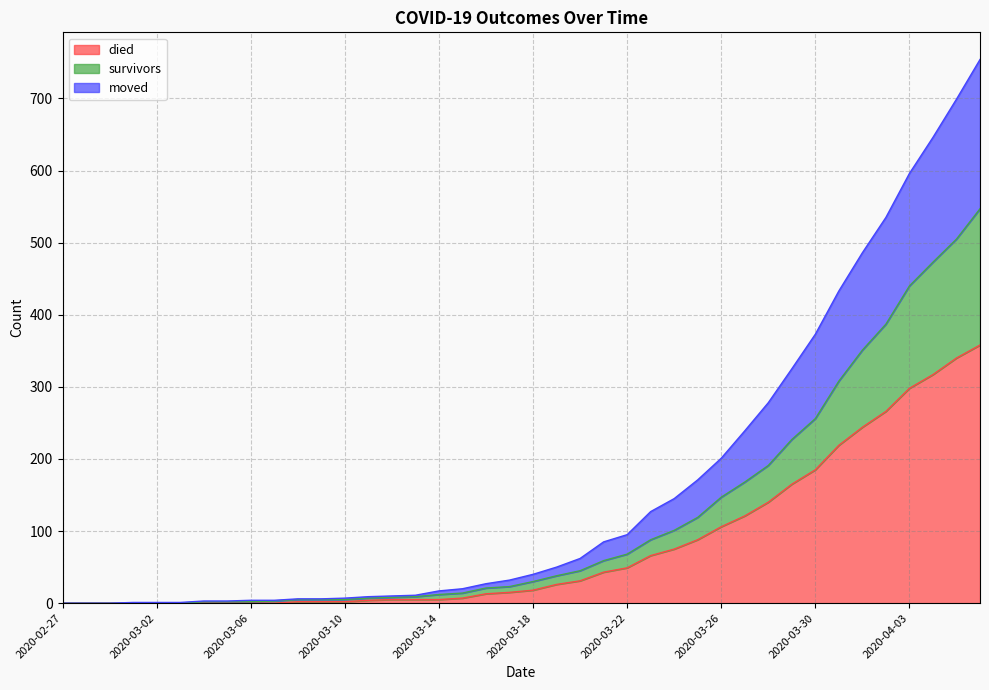

What is the difference between the maximum and minimum values in the died series?

358